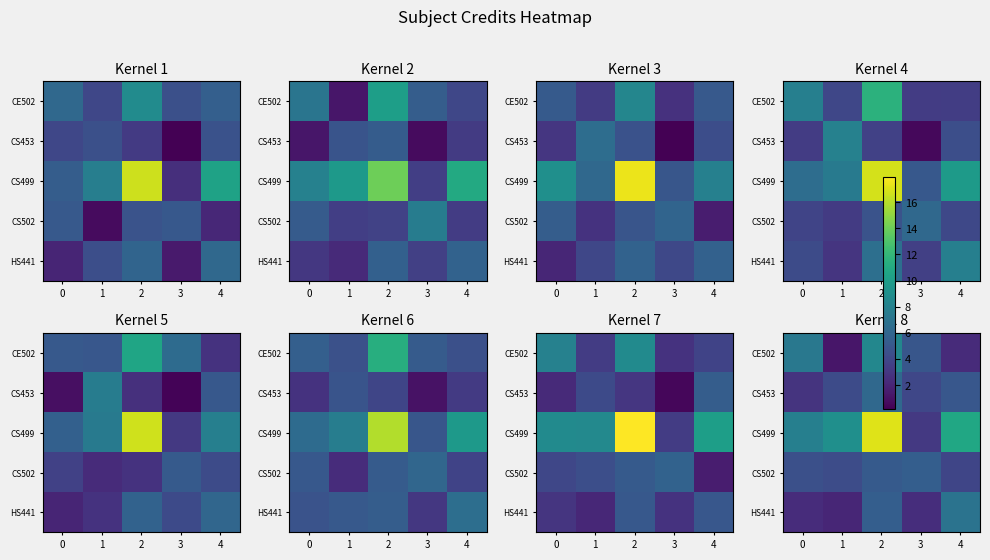

List the series in order of their peak value, highest first.

CS499, CE502, HS441, CS453, CS502